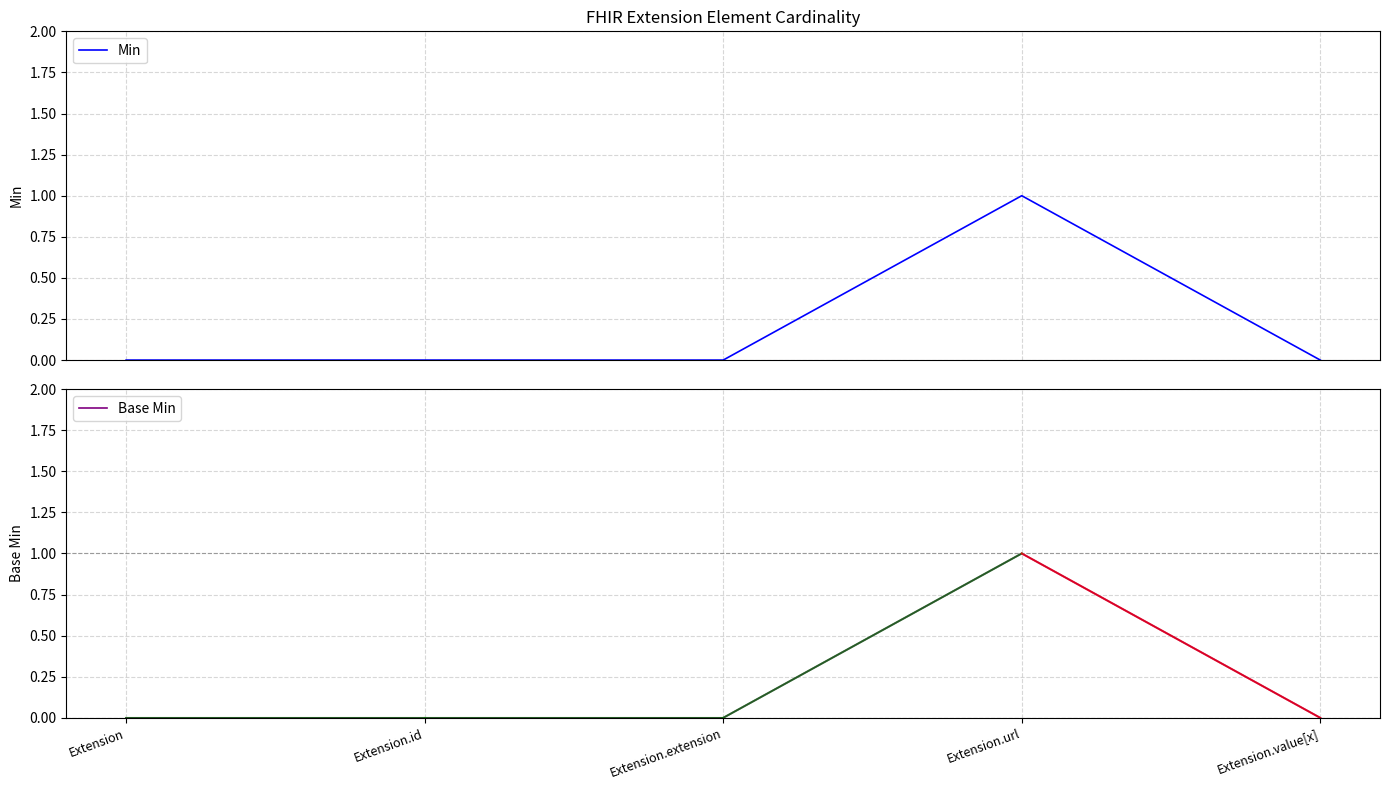

At which category does Base Min reach its first local peak?

Extension.url